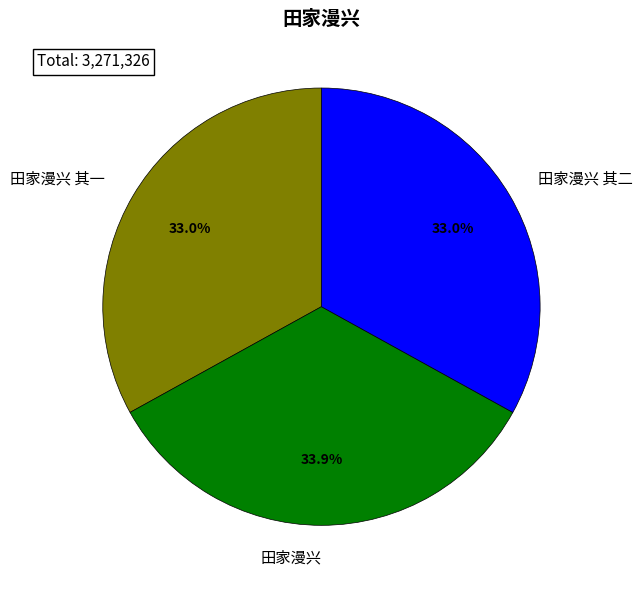

Is it true that 田家漫兴 其一 is 47% of the pie?

False